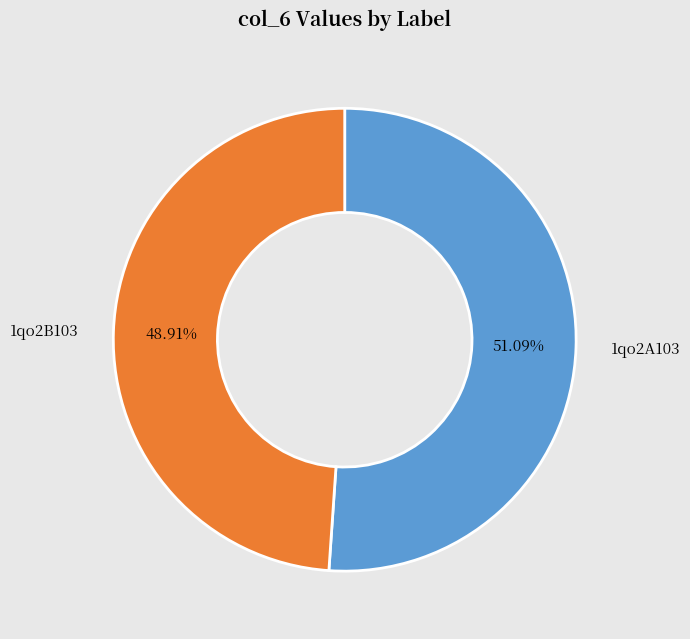

Does any single category account for the majority?

Yes